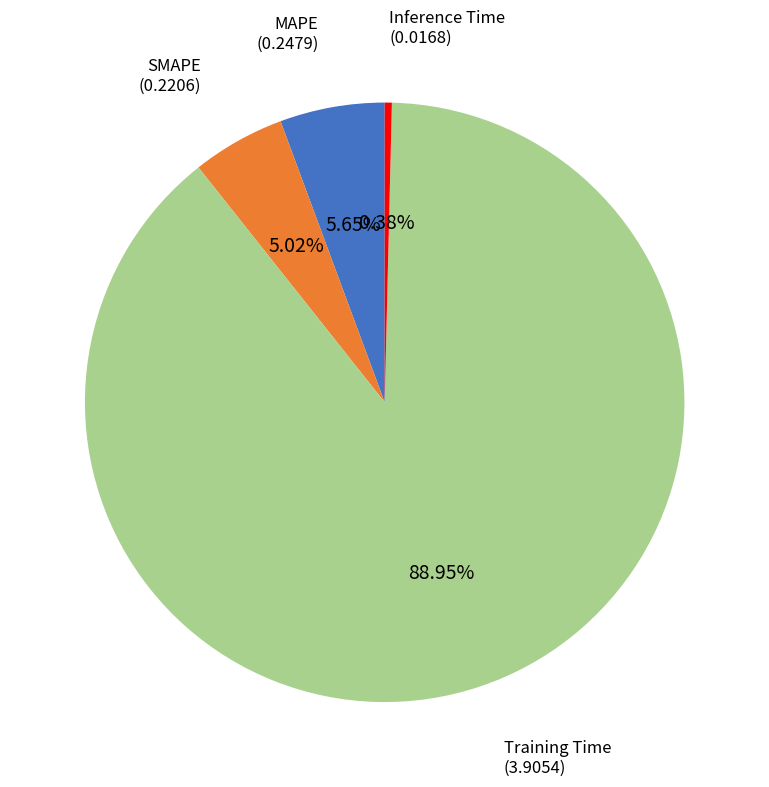

Does any single category account for the majority?

Yes